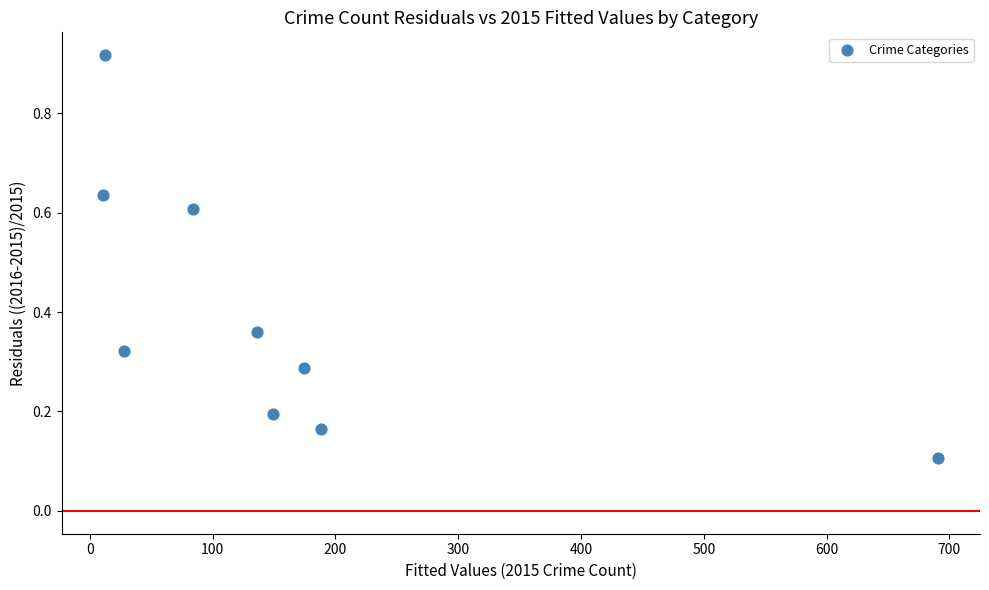

What is the average X value?

163.7